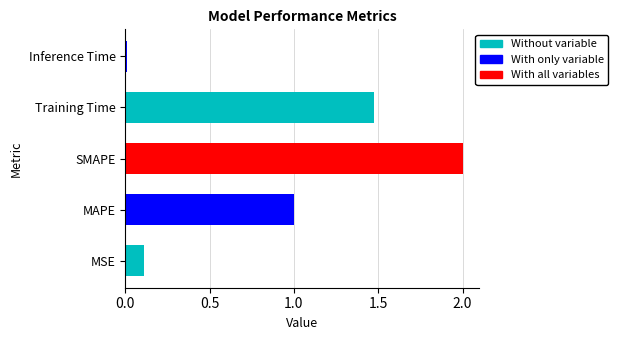

Rank the categories by value from lowest to highest.

Inference Time, MSE, MAPE, Training Time, SMAPE